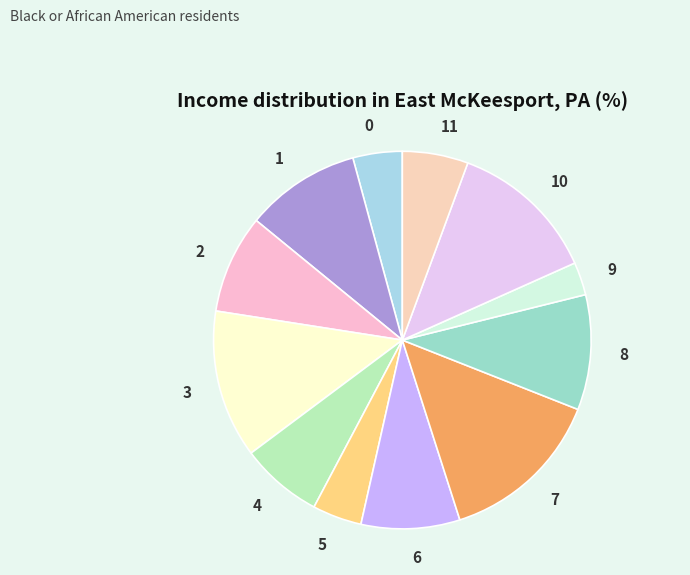

What is the smallest slice in the pie chart?

9